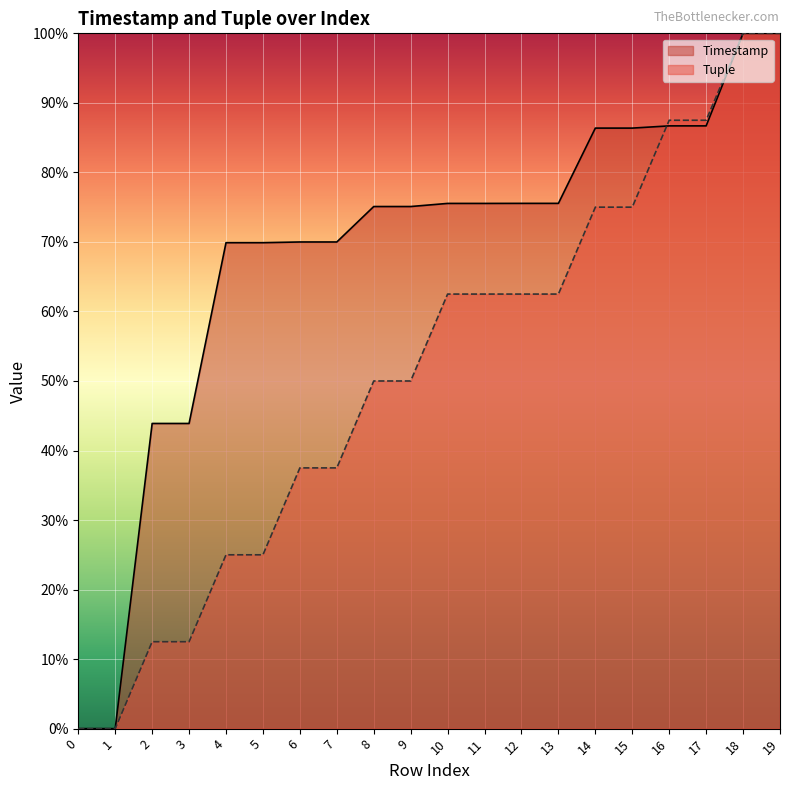

True or false: Tuple has a value of 39.0 at 13.

False